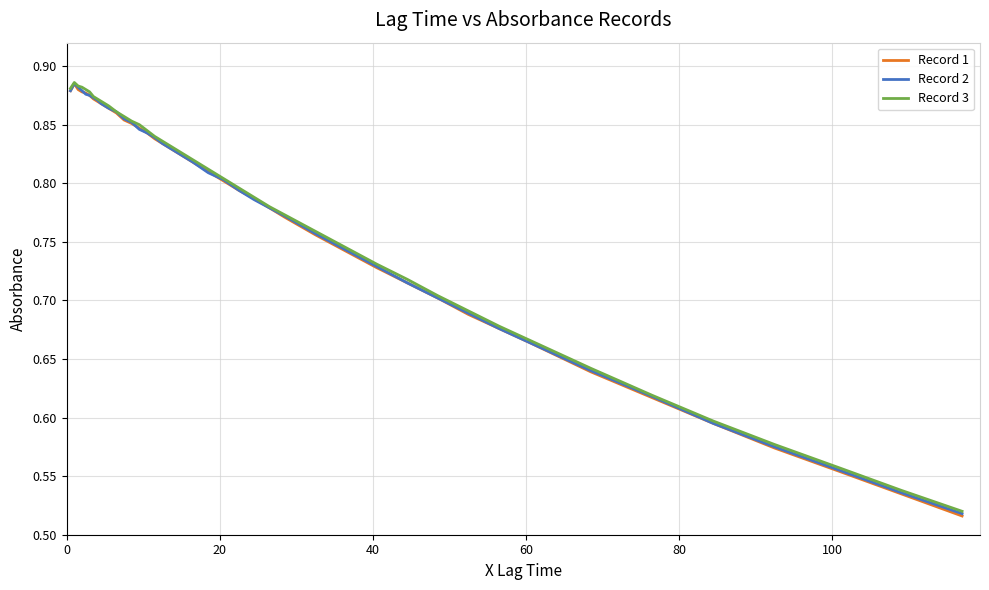

At how many categories does at least one series exceed 0?

40